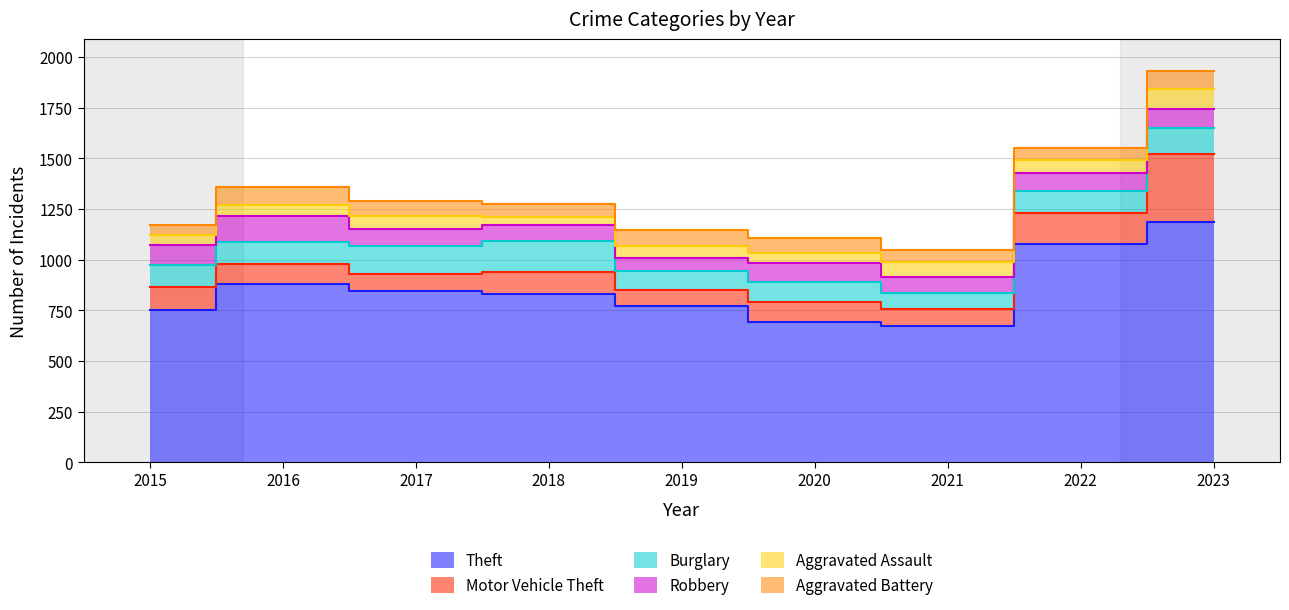

What are all the series names shown in the legend?

Theft, Motor Vehicle Theft, Burglary, Robbery, Aggravated Assault, Aggravated Battery